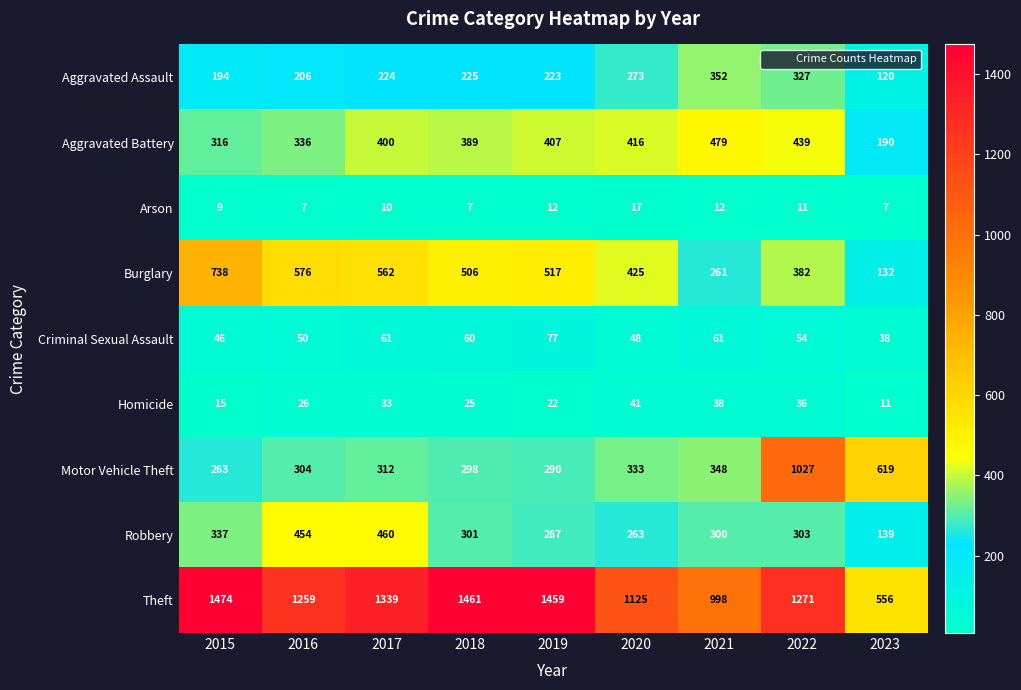

What is the difference between the second highest and second lowest values in the Aggravated Assault series?

133